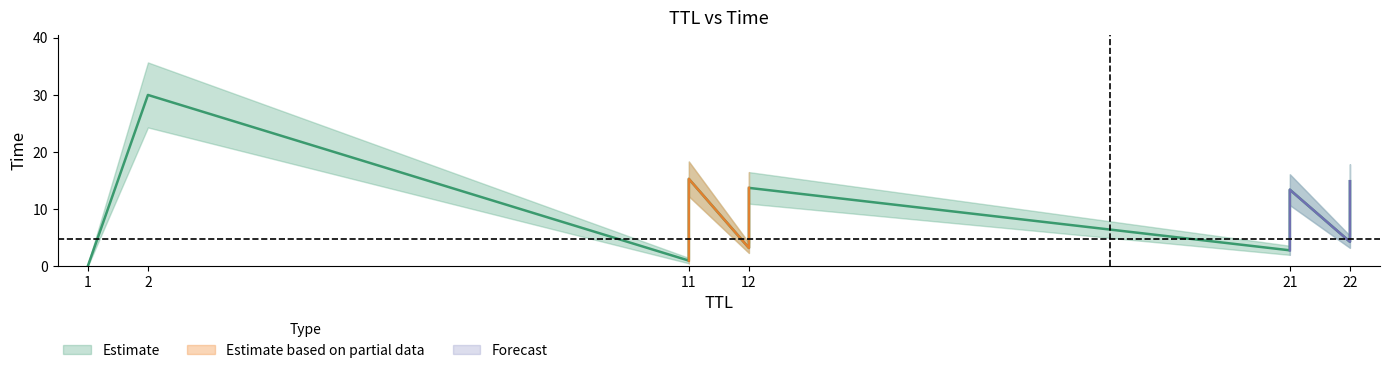

True or false: the data shows 2.3 at 11.

False